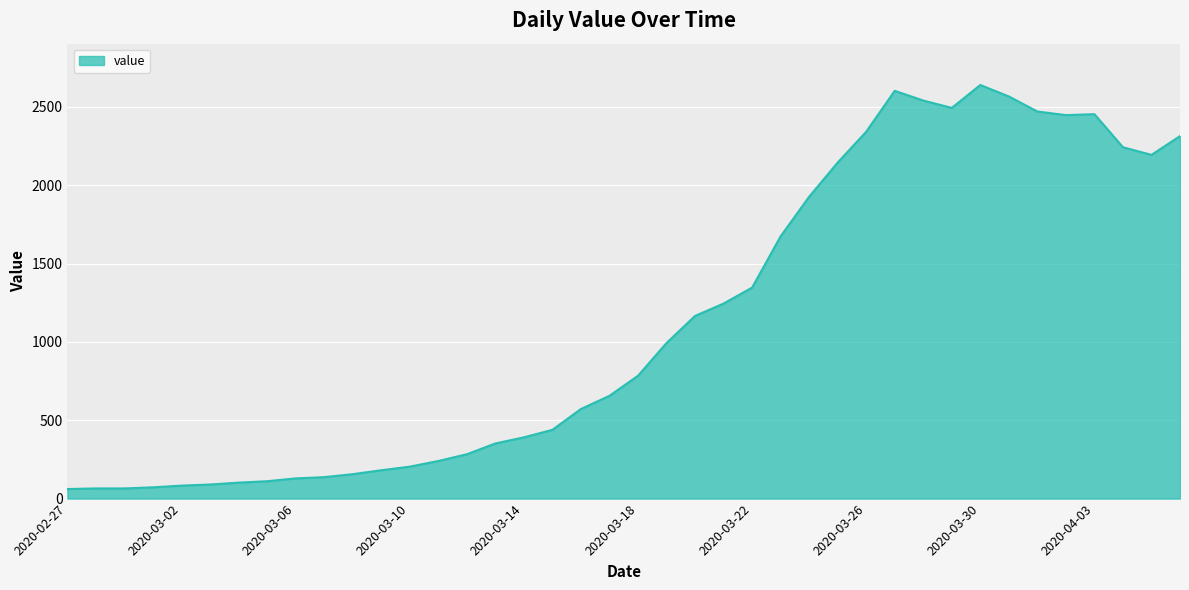

What is the smallest value displayed?

61